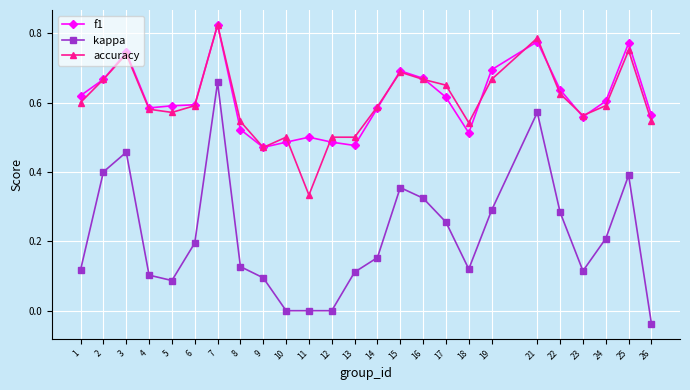

Between 1 and 4, which series saw the biggest shift?

f1